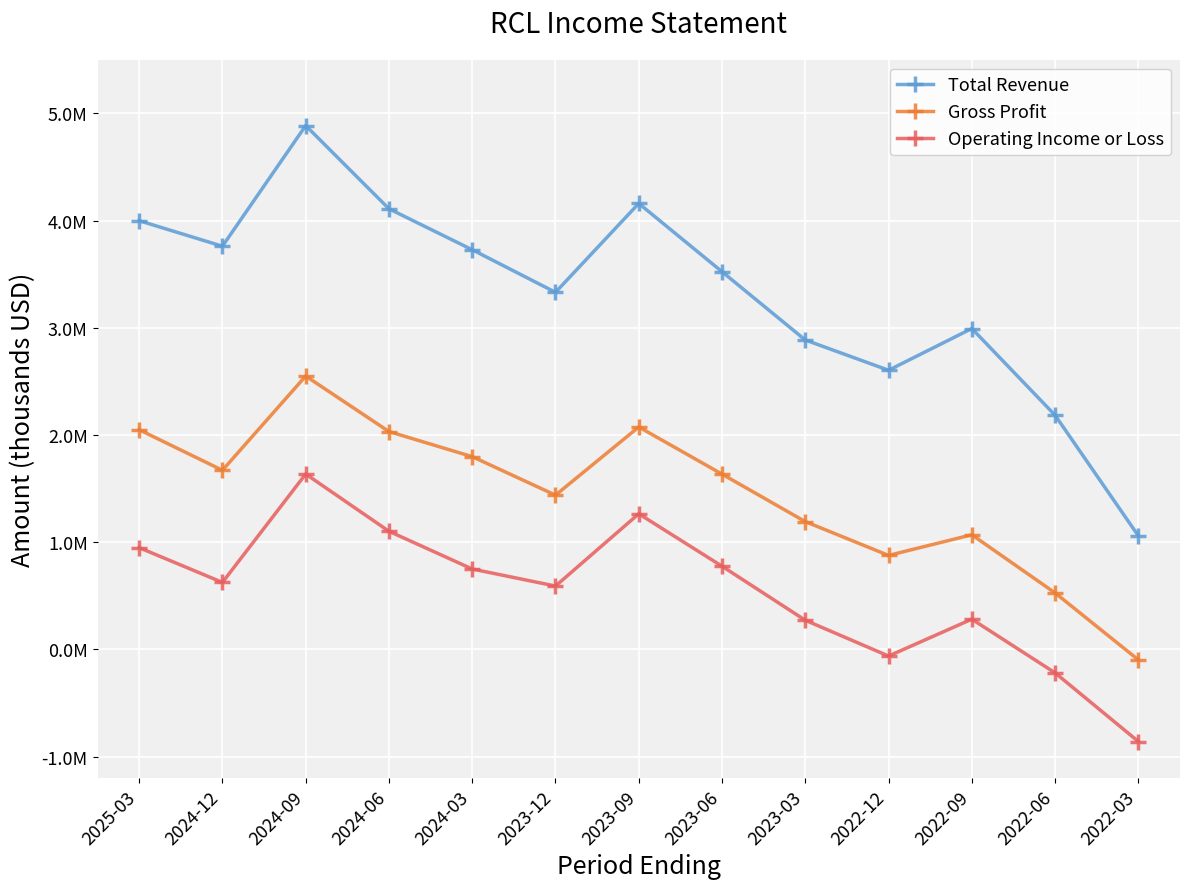

The value of Operating Income or Loss at 2023-09 is 761506. True or false?

False